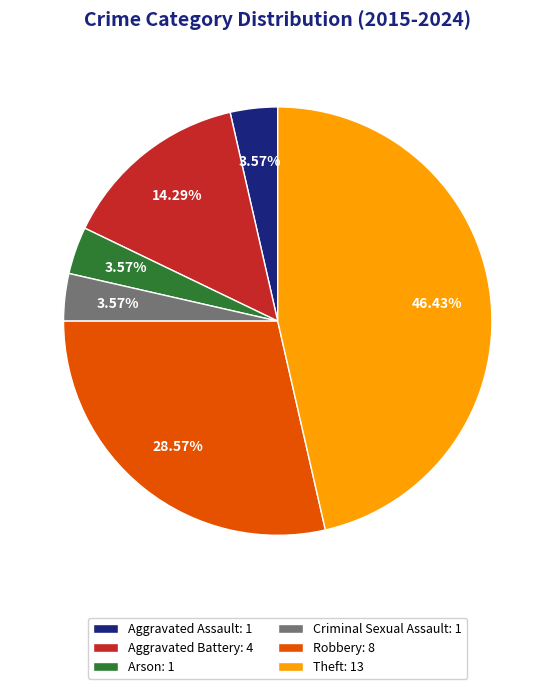

Combined, do Arson and Criminal Sexual Assault account for over 50%?

No